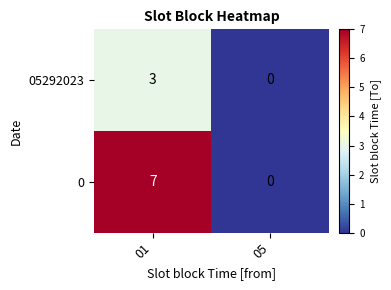

What is the sum of all 05292023 values?

3